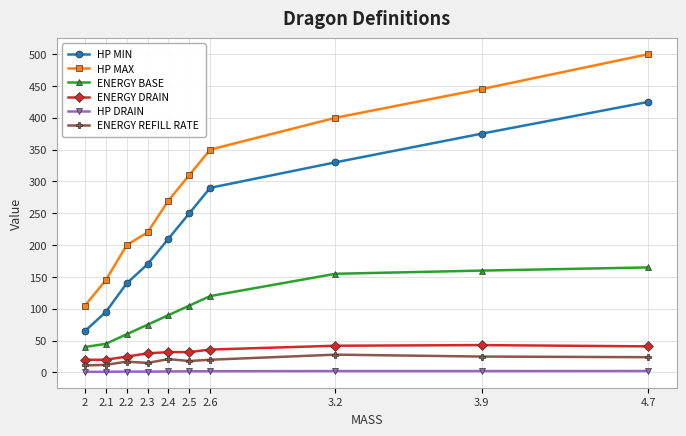

What is the difference between the ENERGY BASE values at 2.6 and 2.5?

15.0